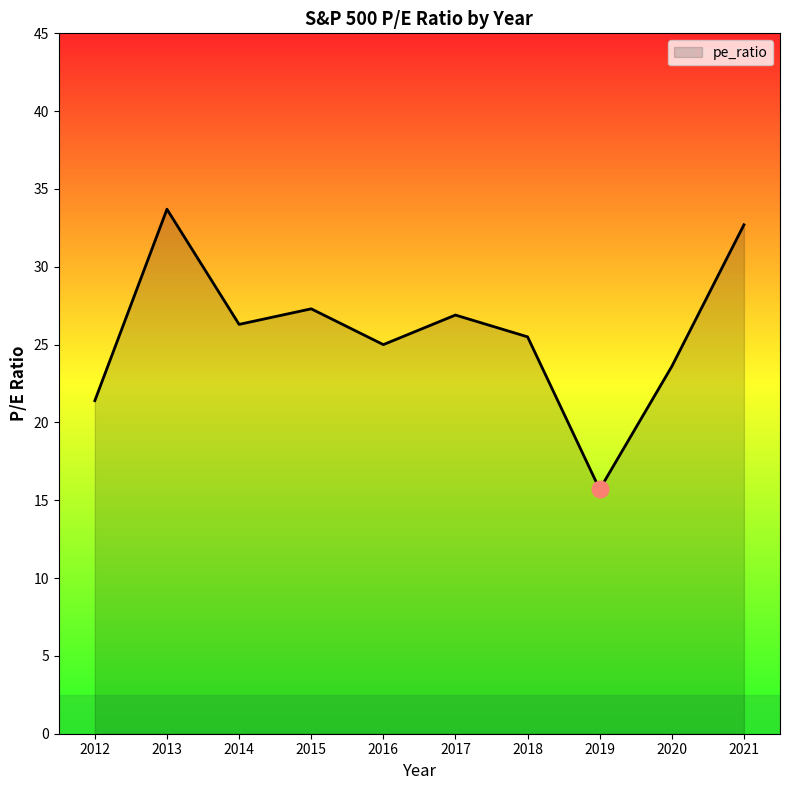

Reading left to right, what are all the values shown in this chart?

2012=21.4	2013=33.7	2014=26.3	2015=27.3	2016=25.0	2017=26.9	2018=25.5	2019=15.7	2020=23.6	2021=32.7